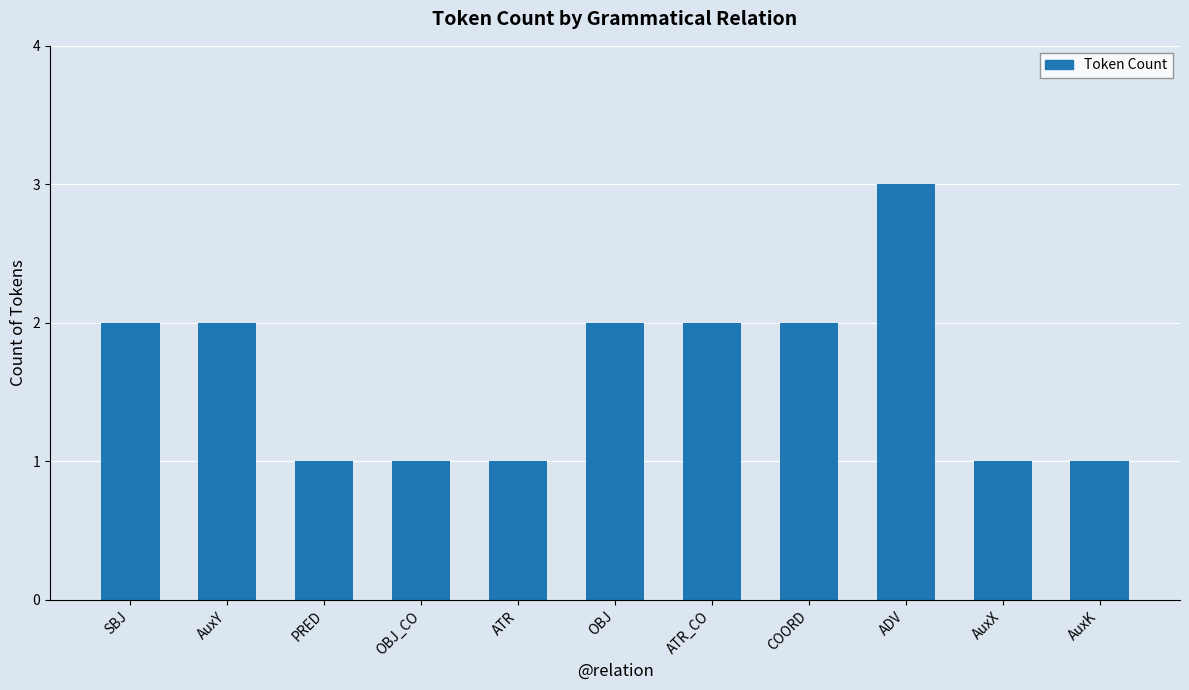

How many values are between 1 and 2?

10